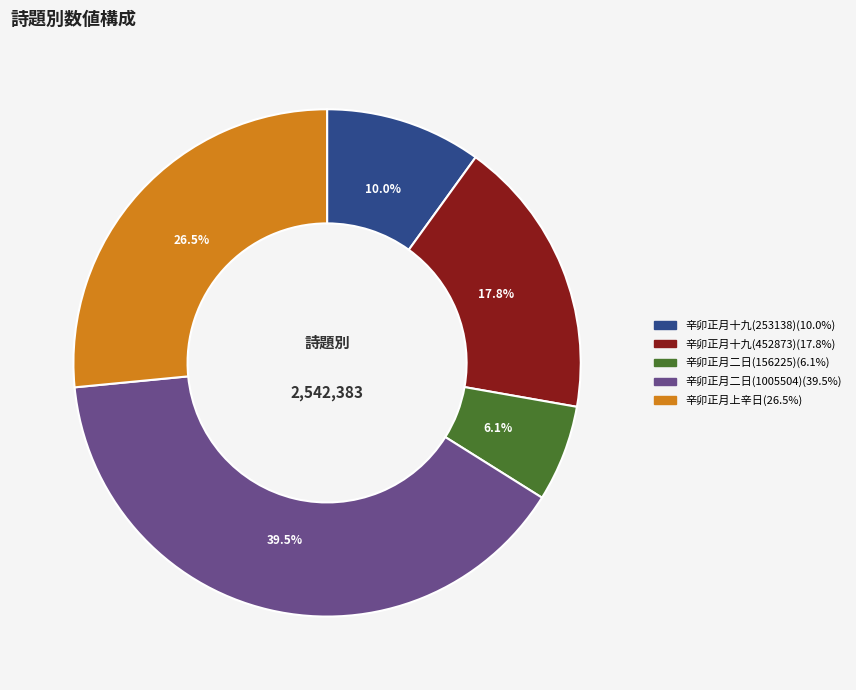

Is there any slice that represents more than half of the pie?

No